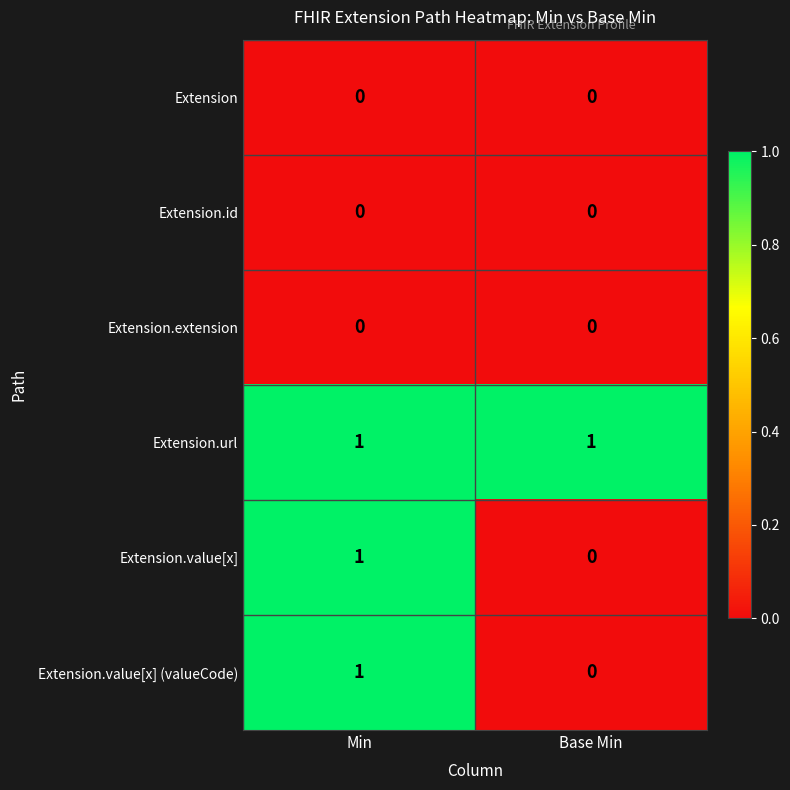

The value of Extension.value[x] (valueCode) at Min is 1. True or false?

True